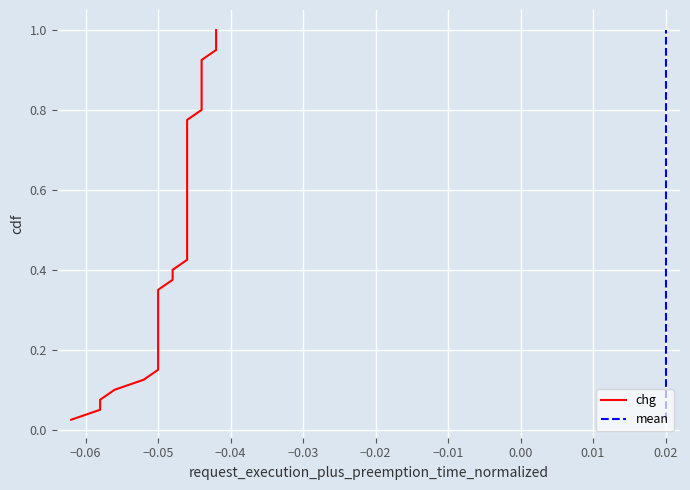

What are all the series names shown in the legend?

chg, mean